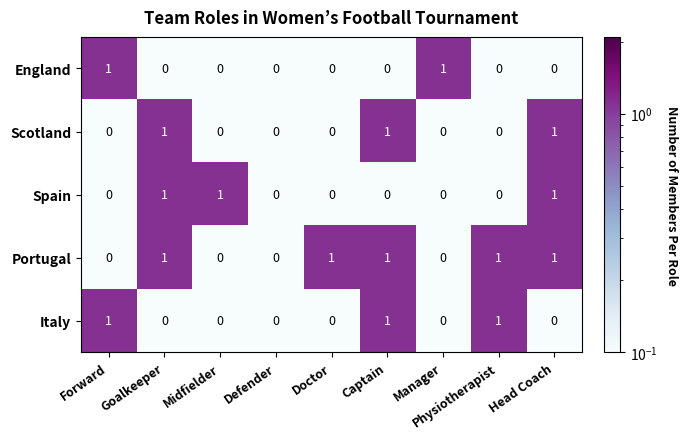

True or false: England has a value of 1 at Defender.

False